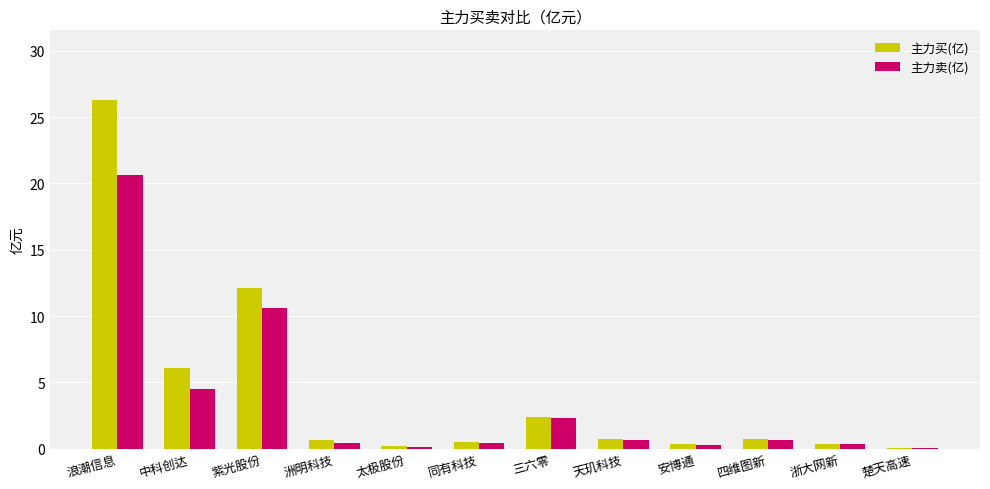

At which category is the sum across all series the highest?

浪潮信息